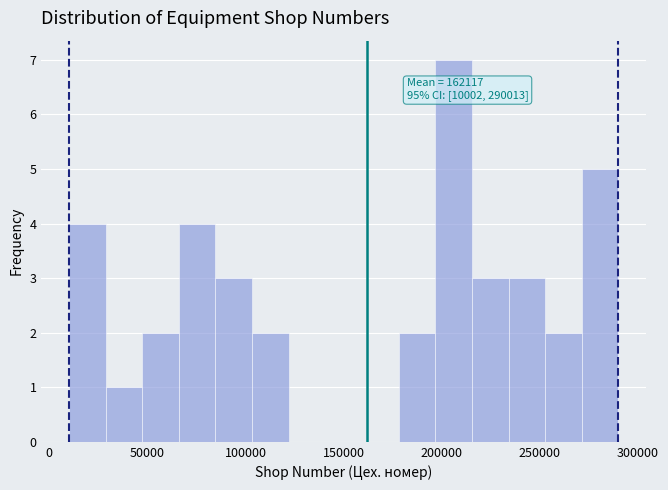

Around what value on the x-axis is the tallest bar? Give the approximate position of its centre, as read against the axis.

205000